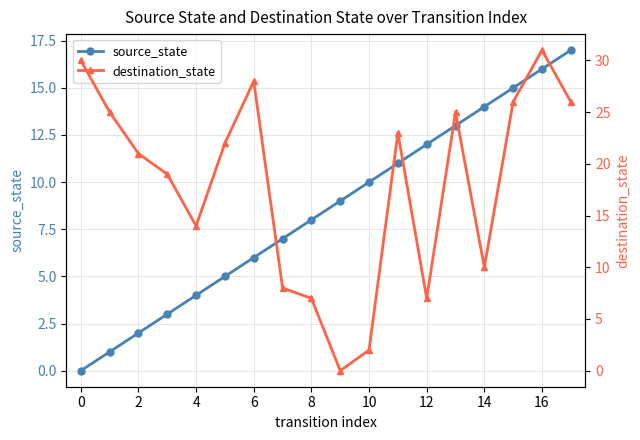

Rank the series by their maximum value, from highest to lowest.

destination_state, source_state